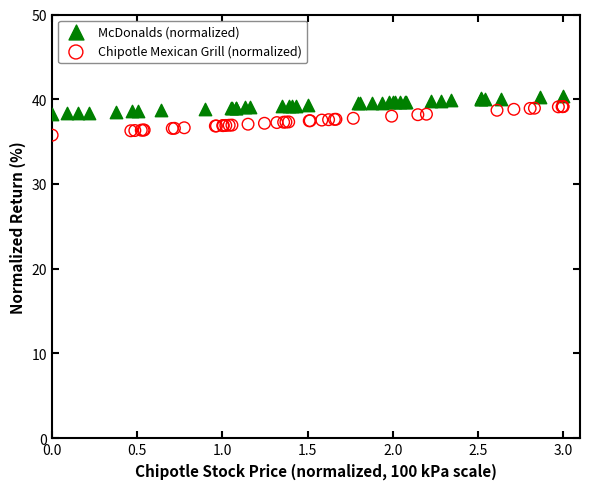

Which series contains the lowest Y value?

Chipotle Mexican Grill (normalized)